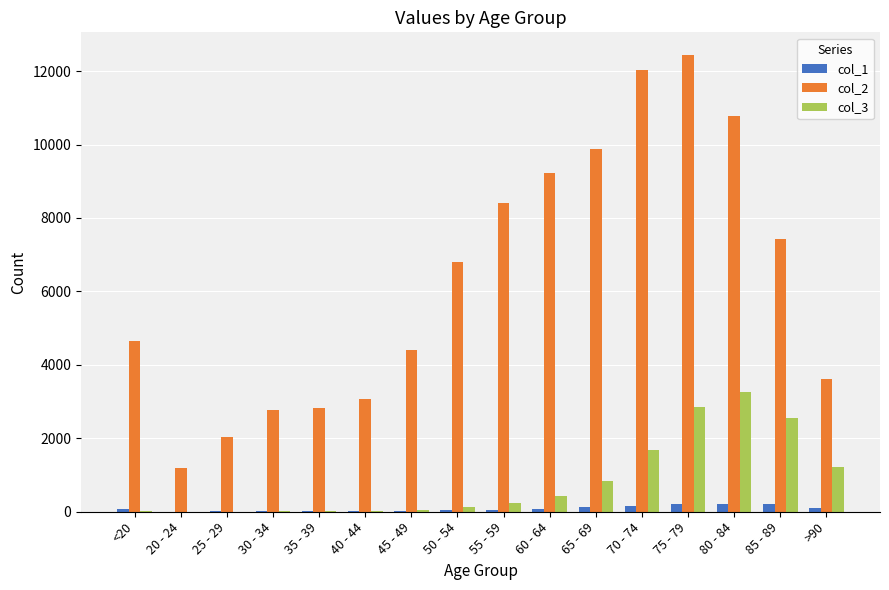

At which category is the sum across all series the highest?

75 - 79